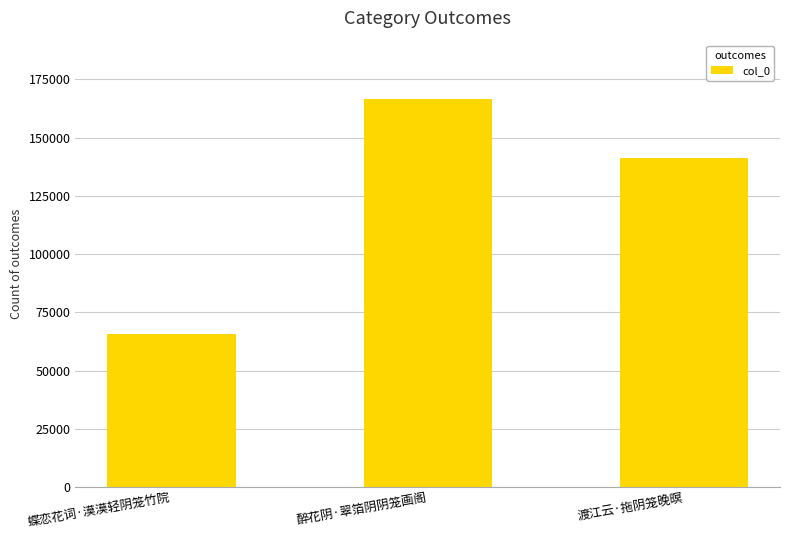

How many values are below 141371?

1